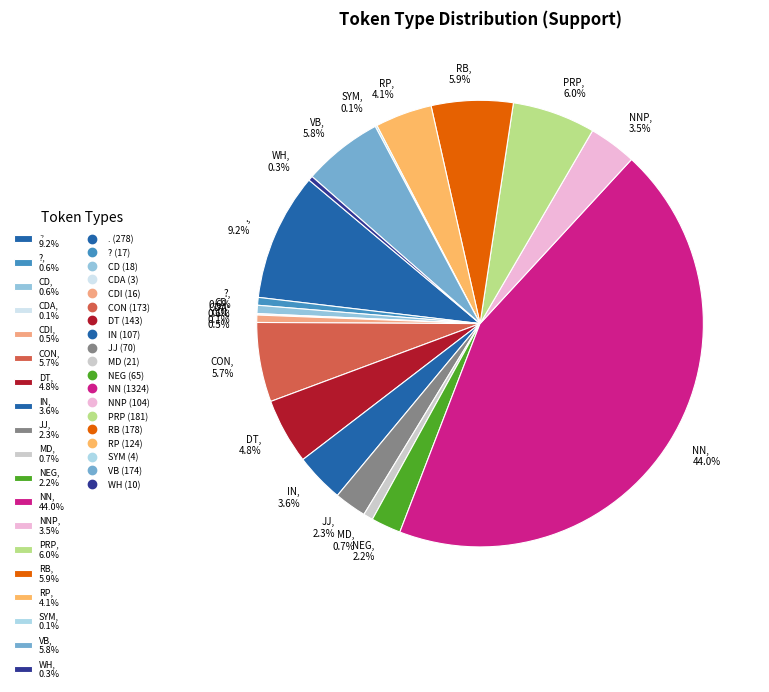

What is the largest slice in the pie chart?

NN, 44.0%